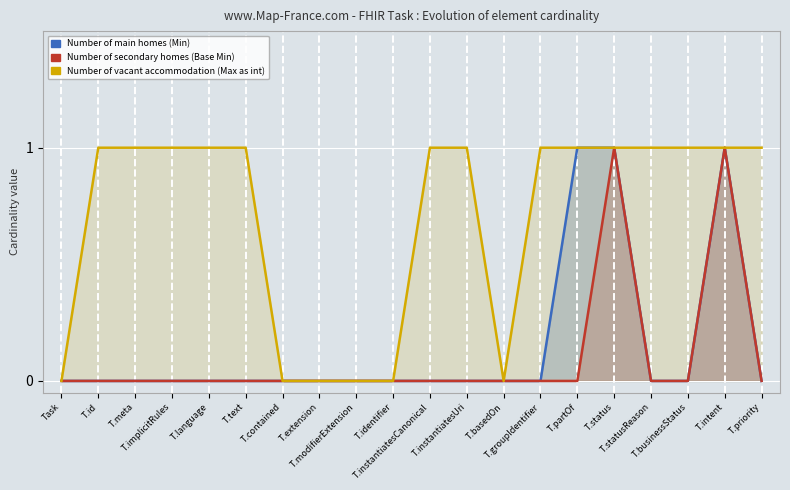

Where is the first local minimum for Number of vacant accommodation (Max as int)?

T.basedOn